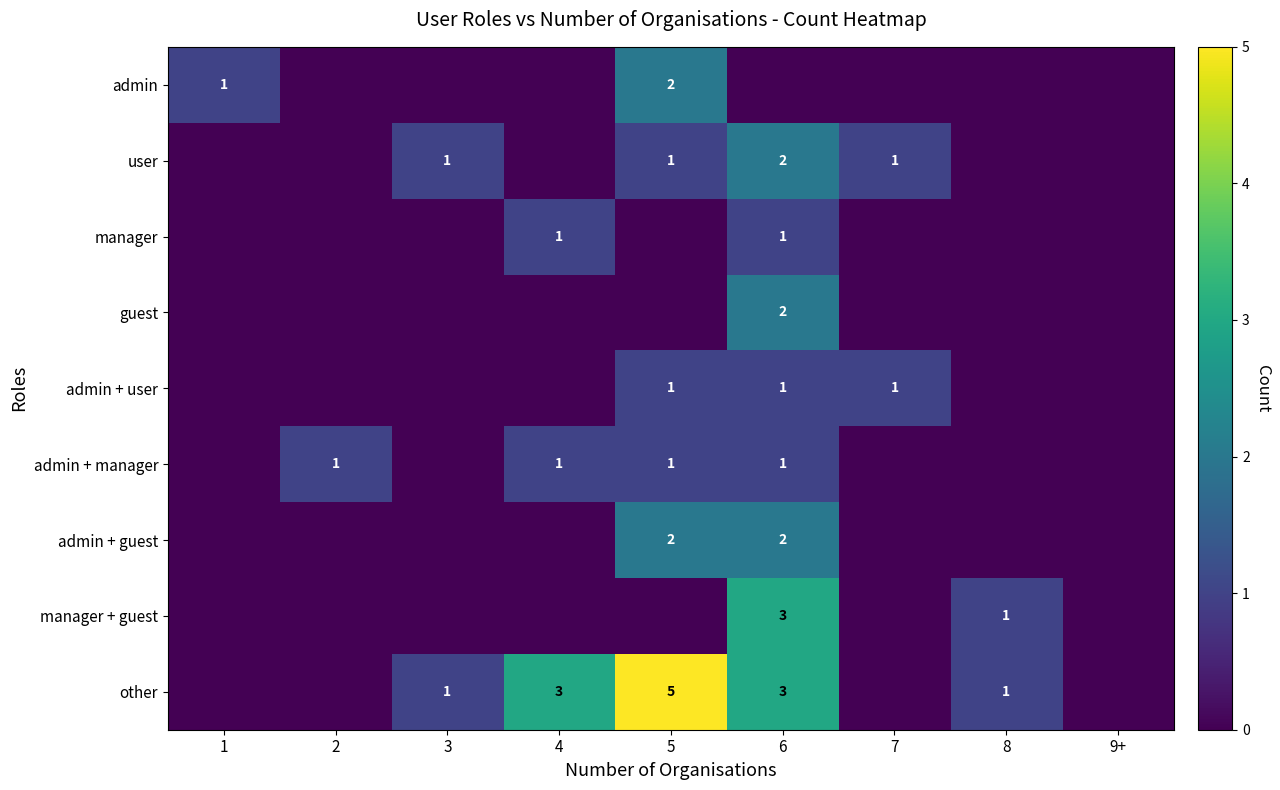

What is the greatest value displayed?

5